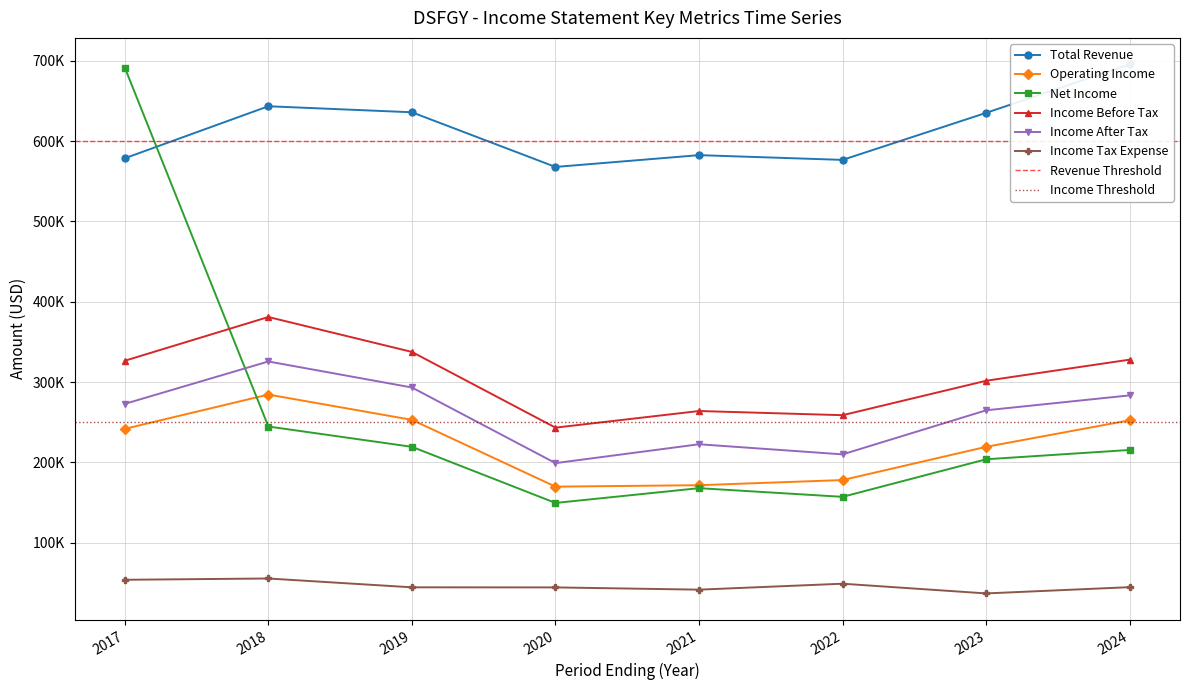

How many interior local peaks does the Income Before Tax series have?

2